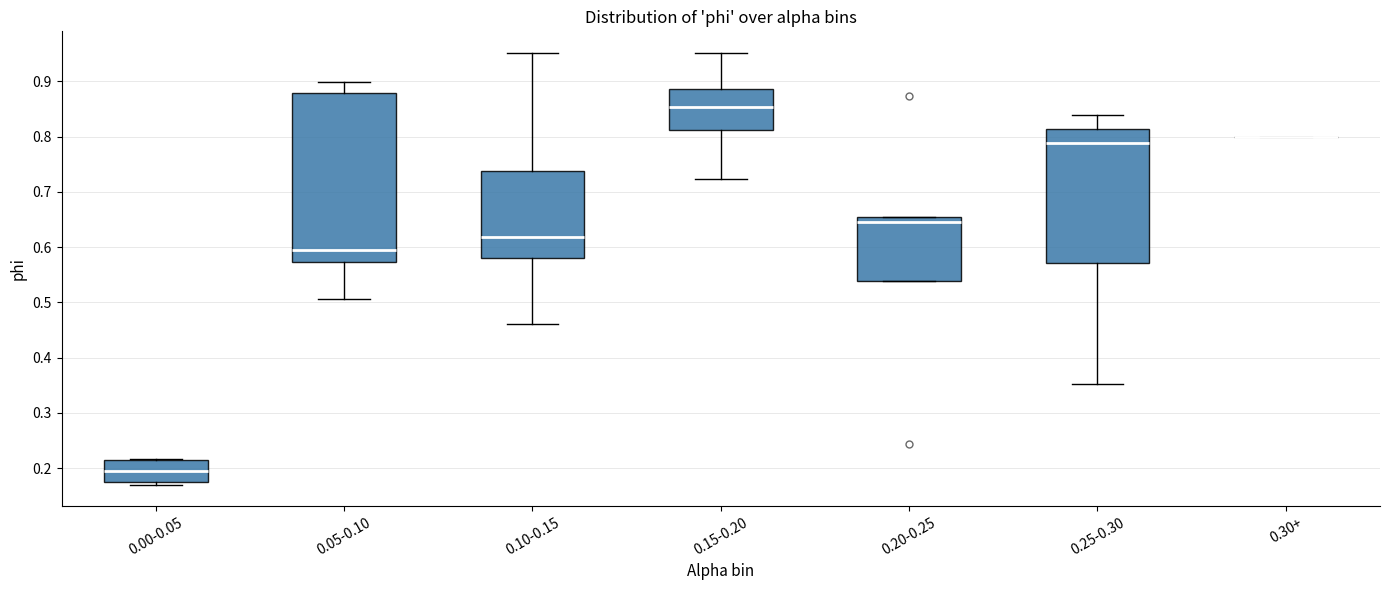

Which box is the tallest, from its lower edge to its upper edge?

0.05-0.10